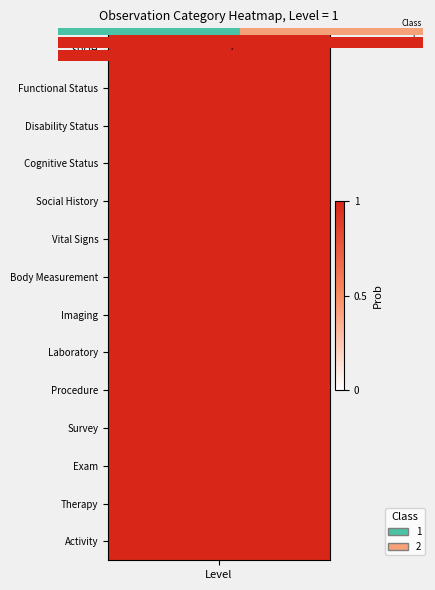

True or false: the data shows 7 at 5.

False